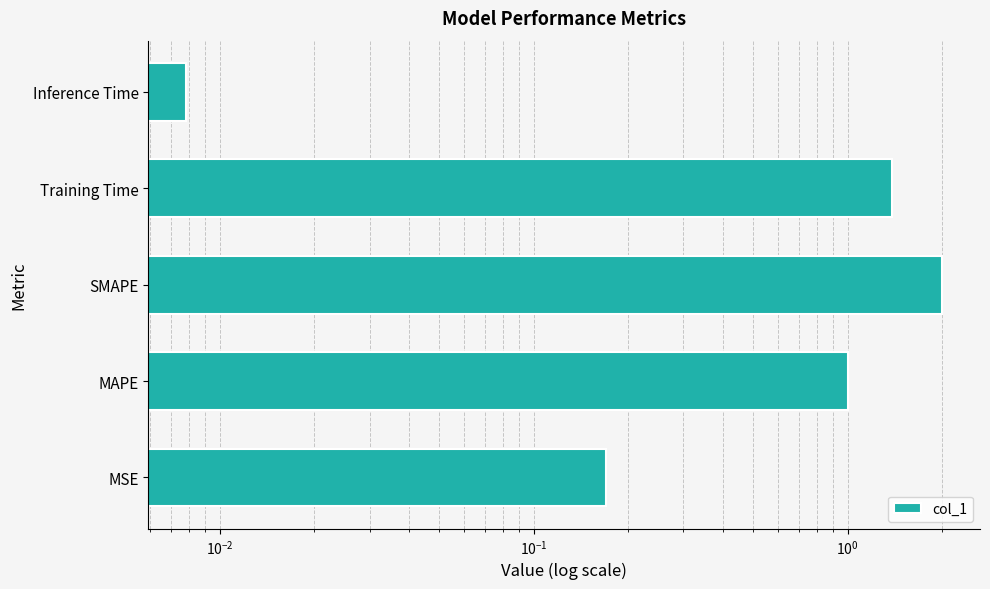

What is the average value?

0.9